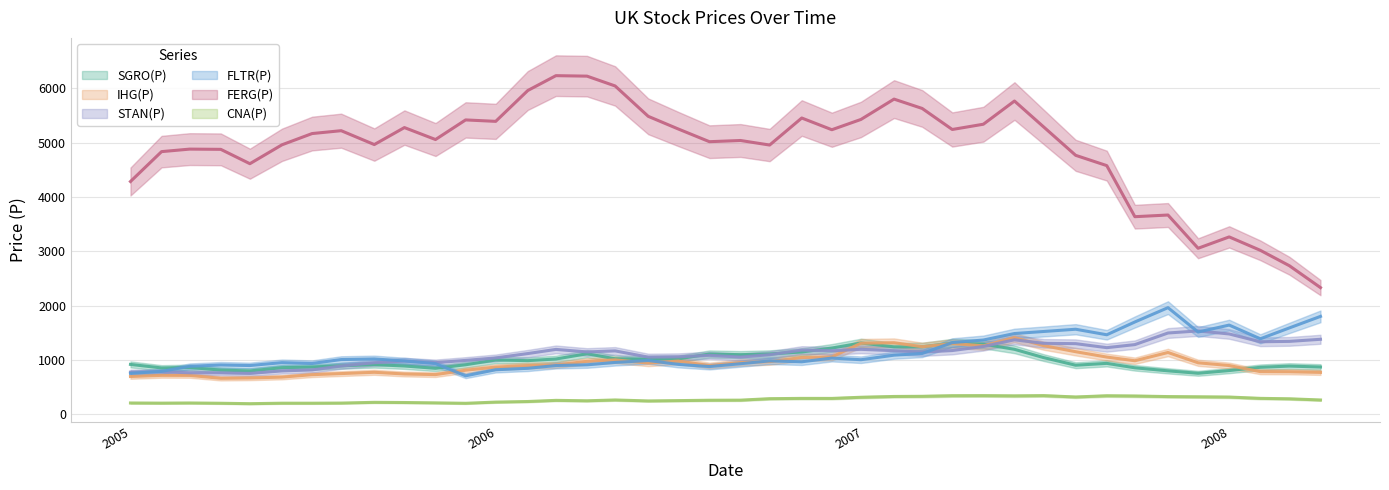

List the labels in order of SGRO(P) value, largest first.

2006-12-29, 2007-03-30, 2007-04-30, 2007-02-28, 2007-01-31, 2006-11-30, 2007-05-31, 2006-10-31, 2006-03-31, 2006-09-29, 2006-07-31, 2006-08-31, 2007-06-29, 2006-04-28, 2006-06-30, 2006-02-28, 2006-05-31, 2005-12-30, 2006-01-31, 2007-08-31, 2004-12-31, 2005-08-31, 2005-11-30, 2007-07-31, 2005-07-29, 2005-09-30, 2008-02-29, 2005-06-30, 2008-03-31, 2008-01-31, 2005-02-28, 2005-05-31, 2007-09-28, 2005-01-31, 2005-10-31, 2005-03-31, 2007-12-31, 2007-10-31, 2005-04-29, 2007-11-30